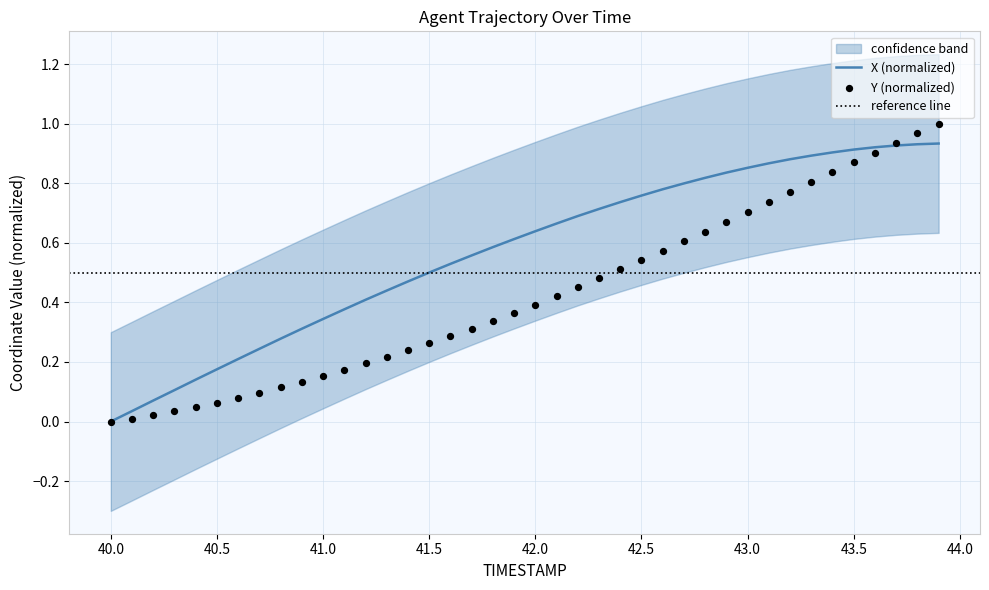

Between 40.7 and 42.5, which is larger?

42.5